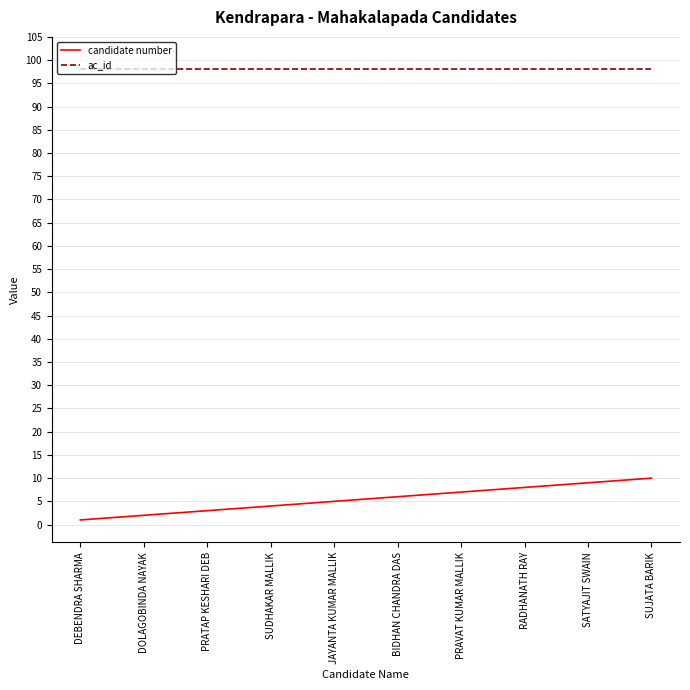

What is the total value across all series at DOLAGOBINDA NAYAK?

100